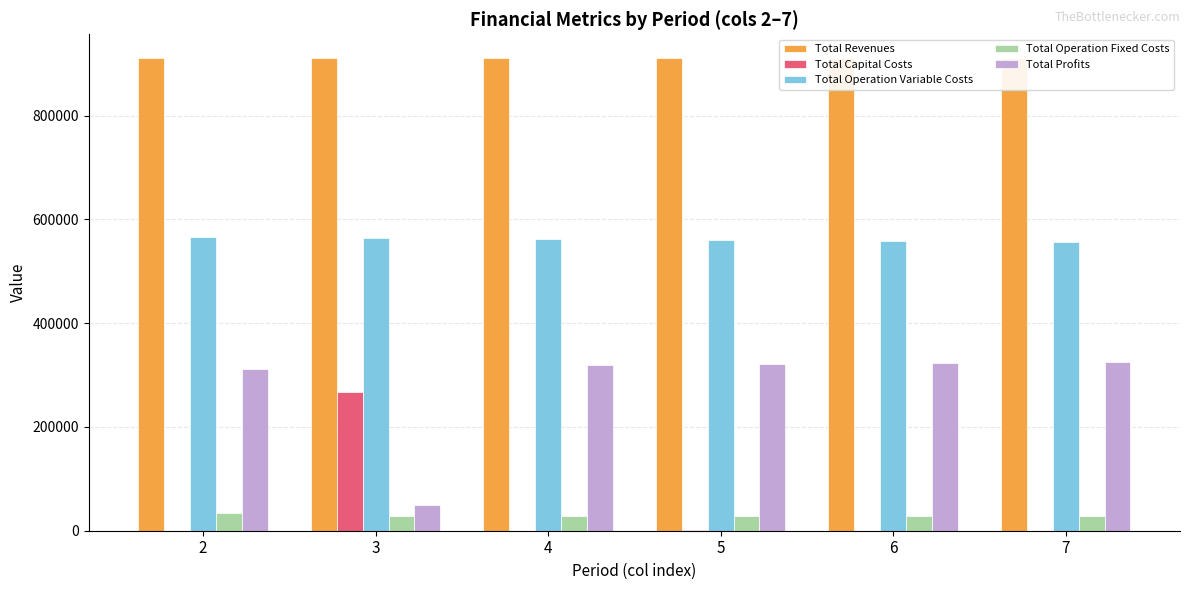

What is the average value of the Total Profits series?

275663.5